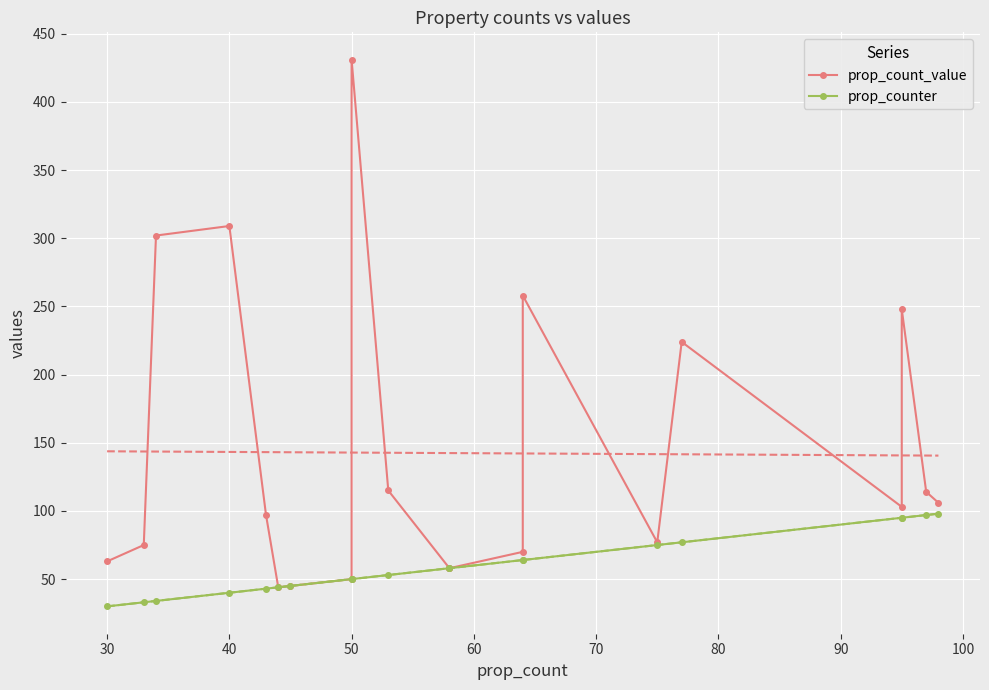

What is the difference between the highest and lowest values at 50?

381